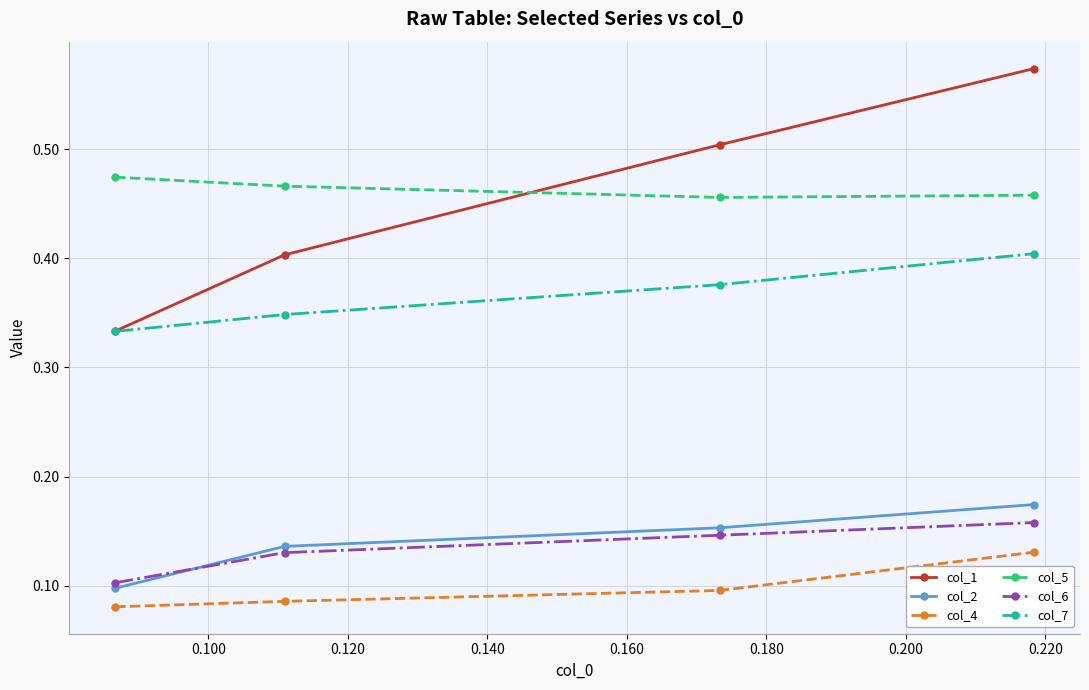

True or false: col_7 has more than 1 points higher than both neighbors.

False